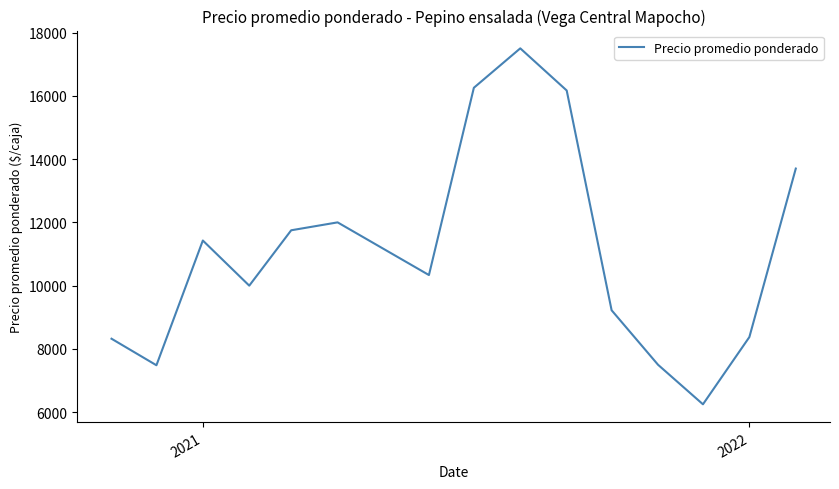

How many interior local valleys (lower than both neighbors) does the data have?

4